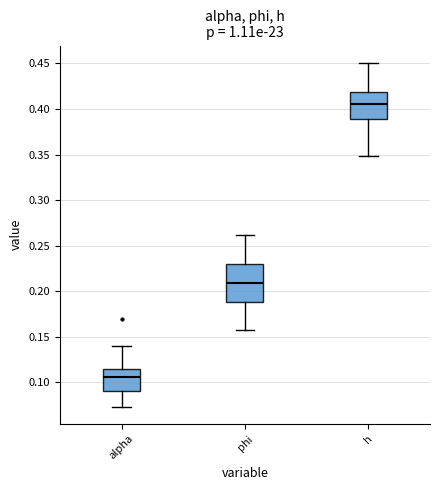

Where is the upper edge of the box for alpha on the y-axis? The values are not printed on the chart, so give them approximately, as read against the axis.

0.115